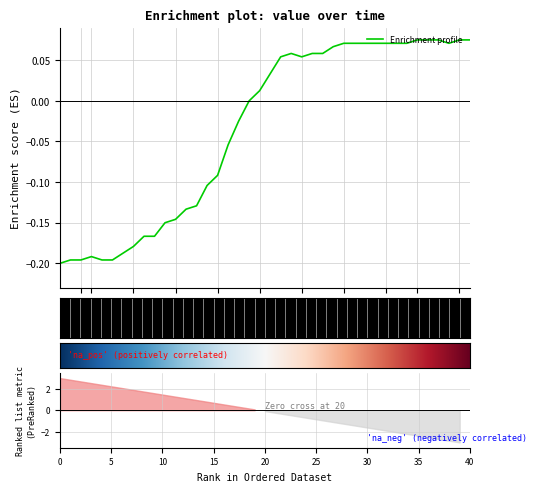

What is the sum of all values?

-1.4